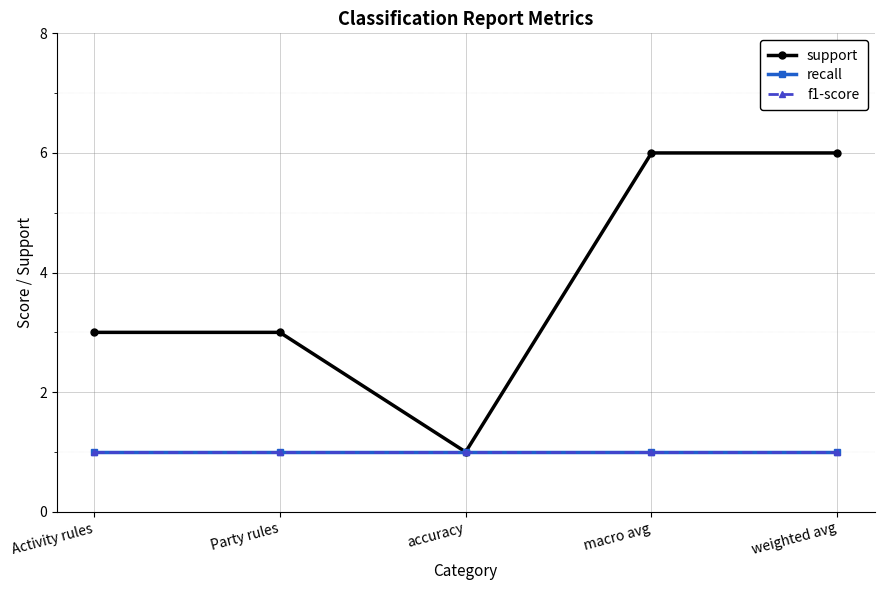

True or false: support and f1-score intersect in this chart.

False